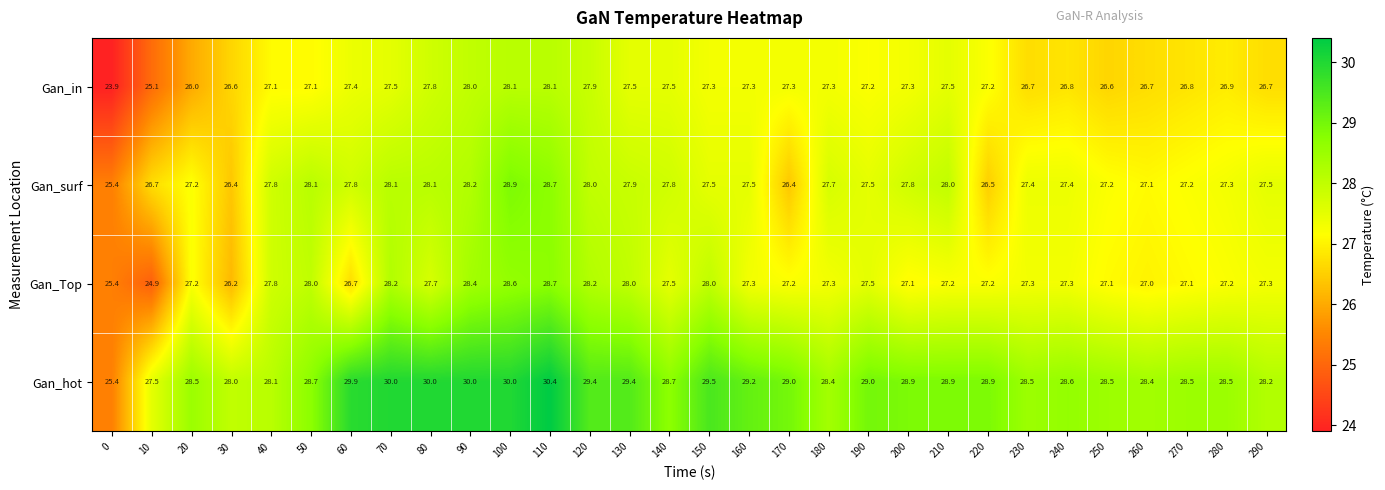

Which series has the largest range (max minus min)?

Gan_hot